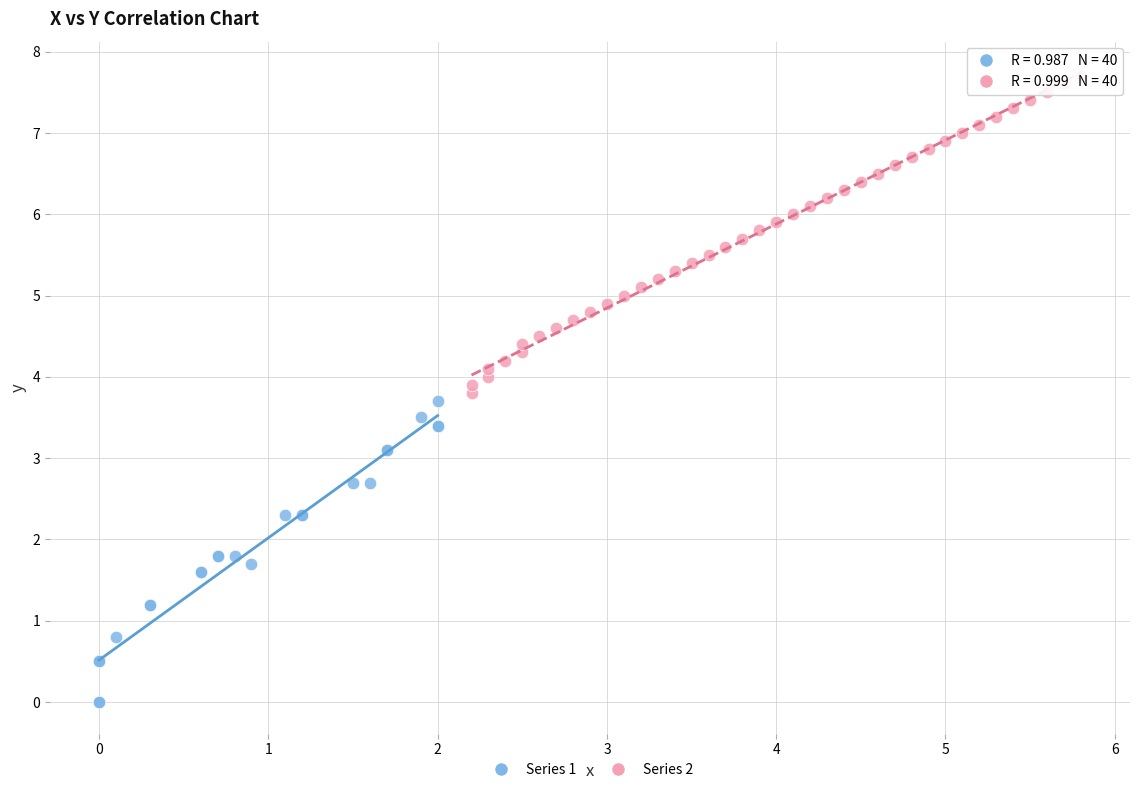

Which series reaches the maximum Y coordinate?

Series 2